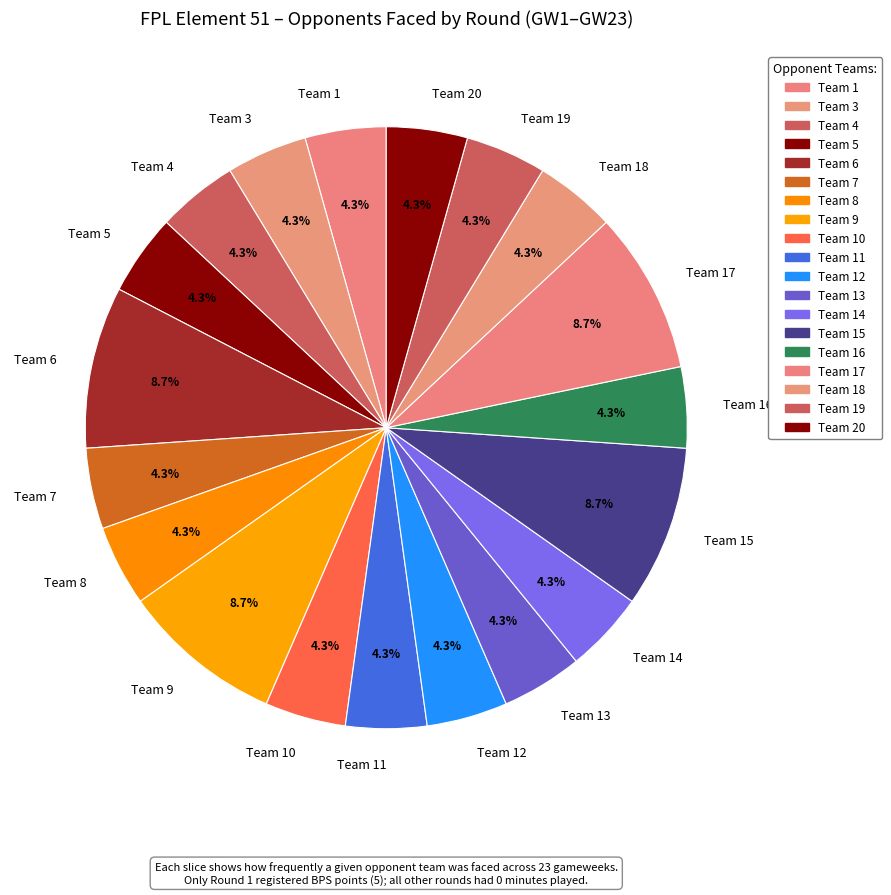

What percentage do Team 14 and Team 1 together represent?

8.7%